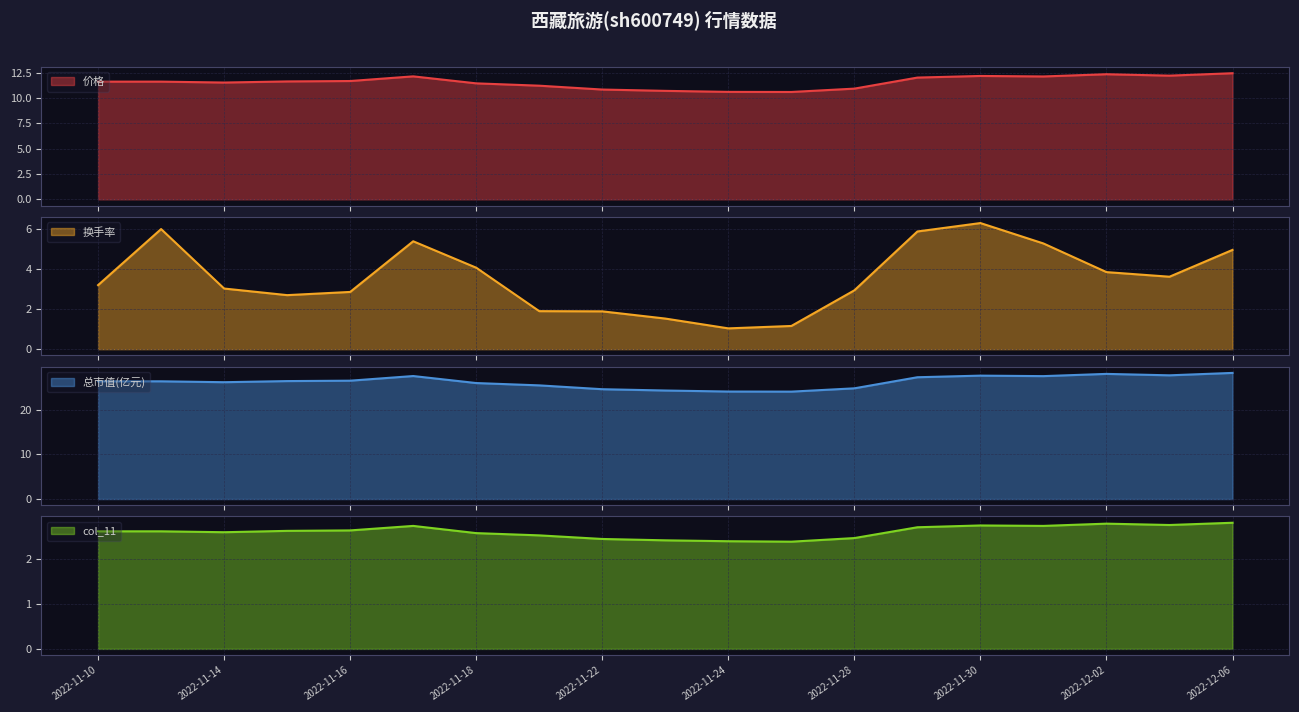

Which series has the largest total across all categories?

价格